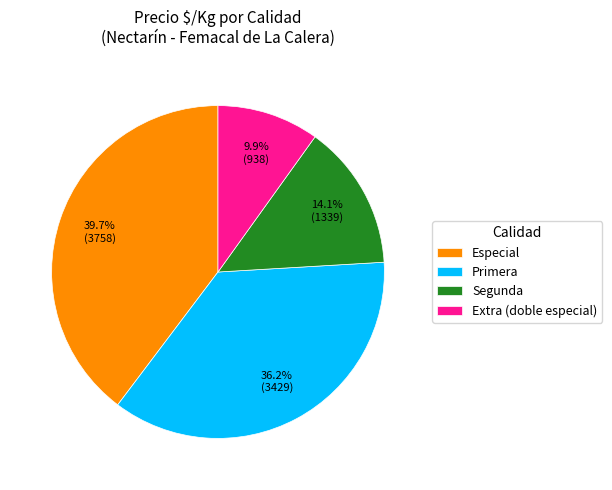

How many segments does this pie chart have?

4